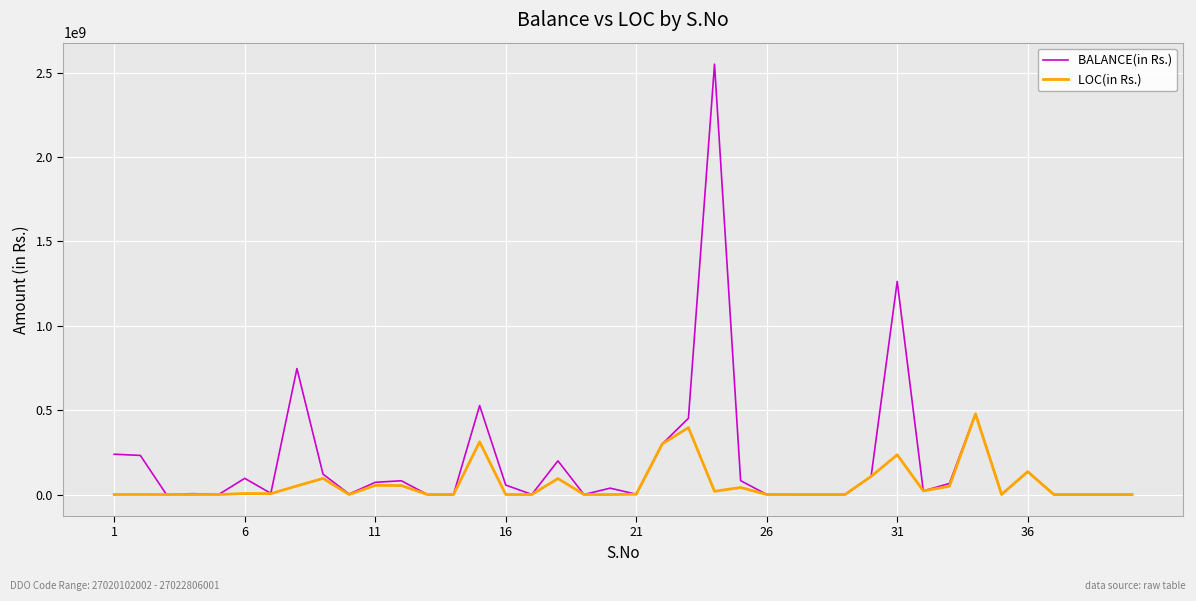

Which series has the widest spread of values?

BALANCE(in Rs.)